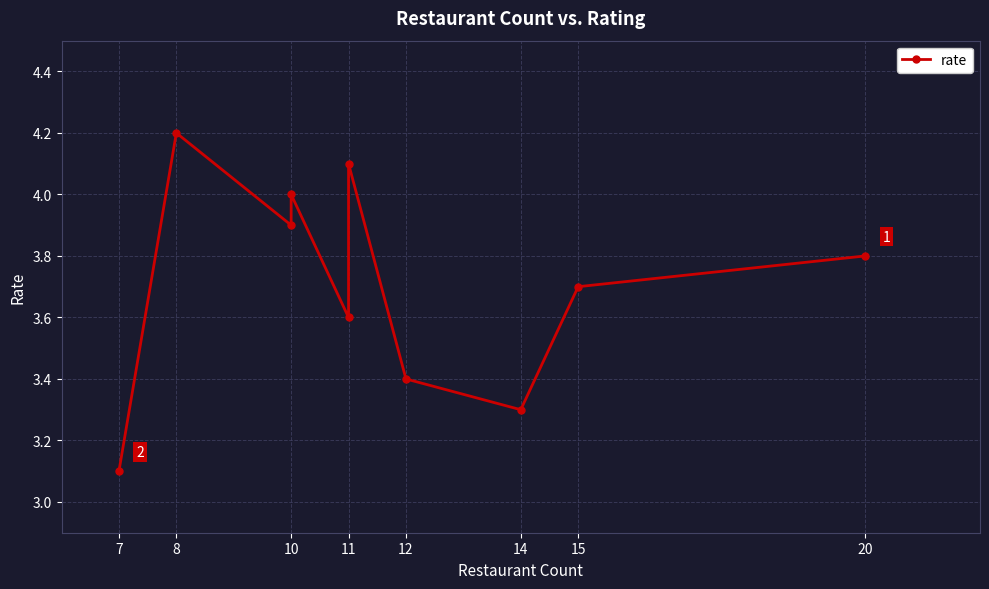

How many lines are shown in the chart?

1